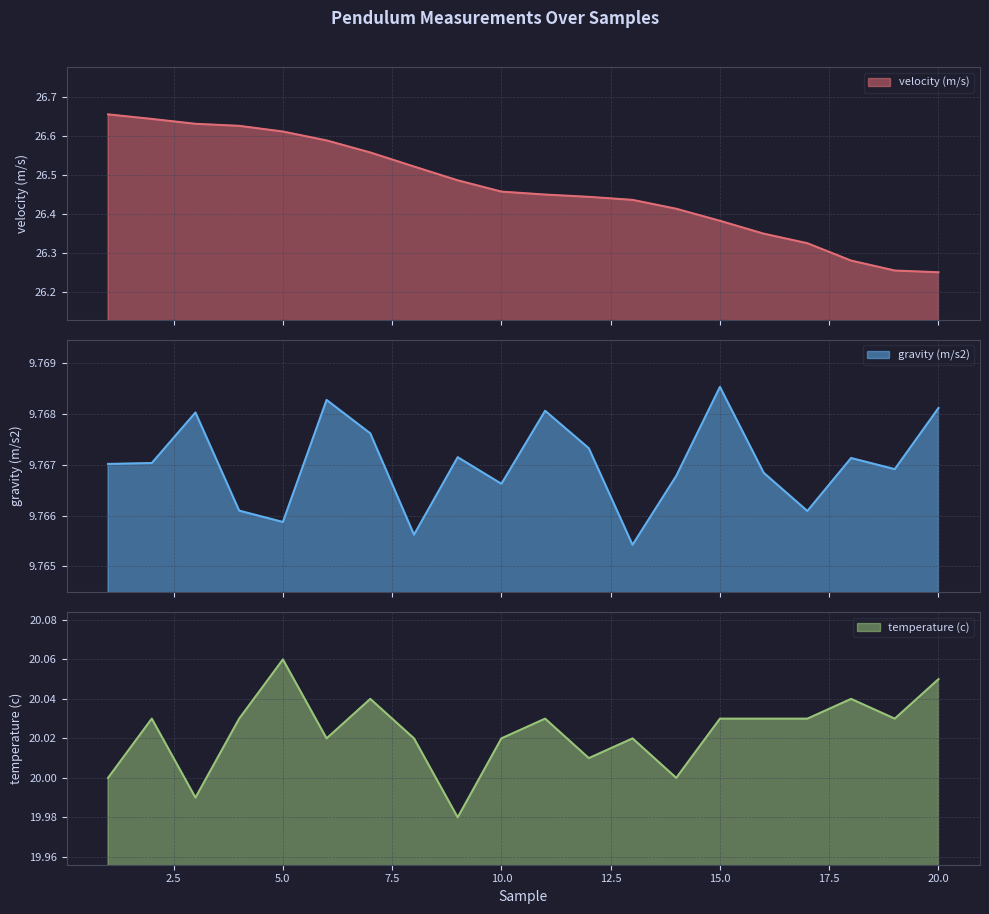

Does the chart display data point markers on the line(s)?

No